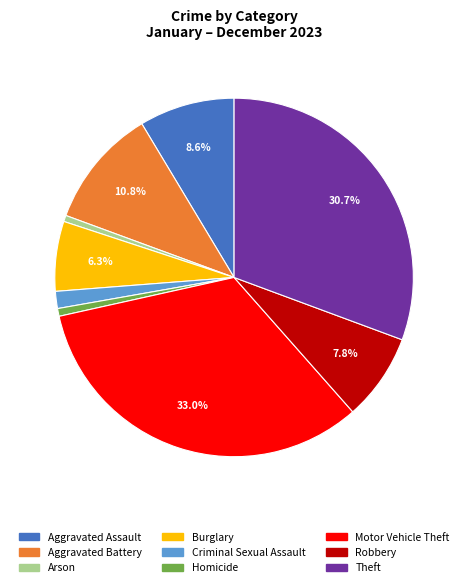

To the nearest percent, what portion does Aggravated Assault represent?

9%